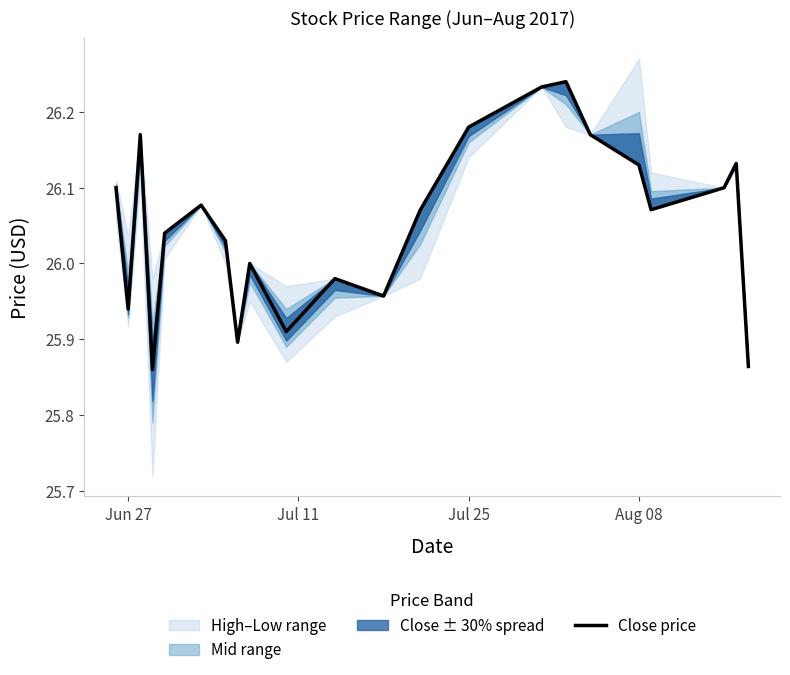

The value at Jun 27 is 37.0. True or false?

False